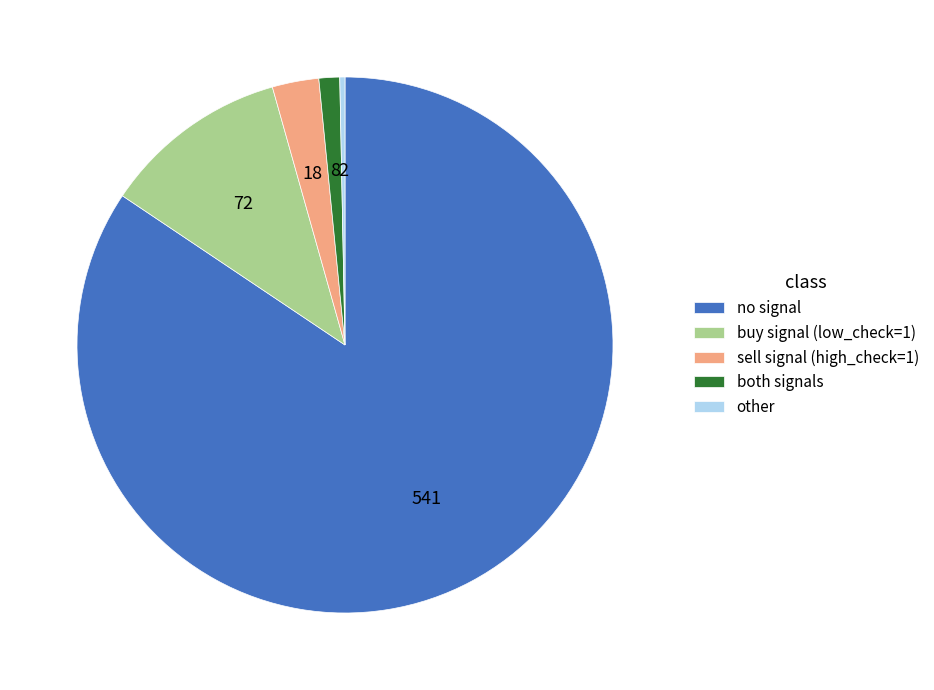

Between other and buy signal (low_check=1), which is larger?

buy signal (low_check=1)